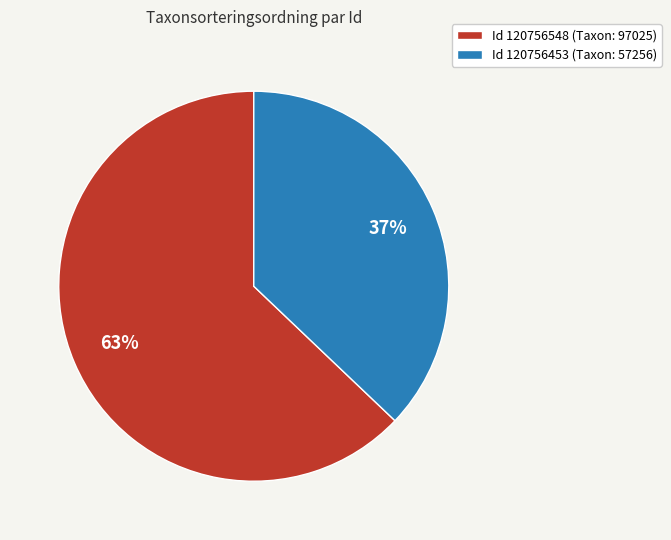

Which category has the biggest portion of the pie?

Id 120756548 (Taxon: 97025)